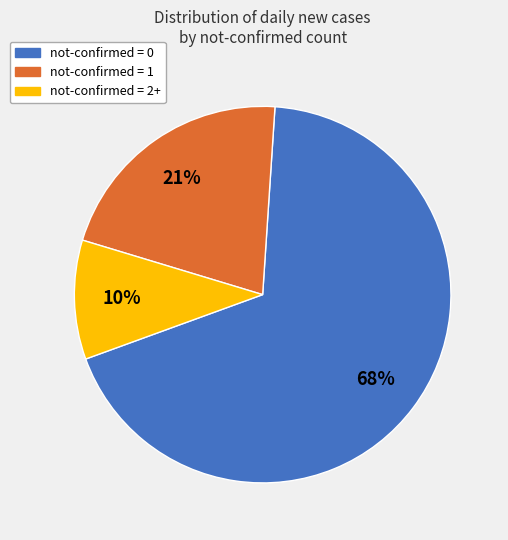

Do not-confirmed = 0 and not-confirmed = 1 together represent more than half of the pie?

Yes